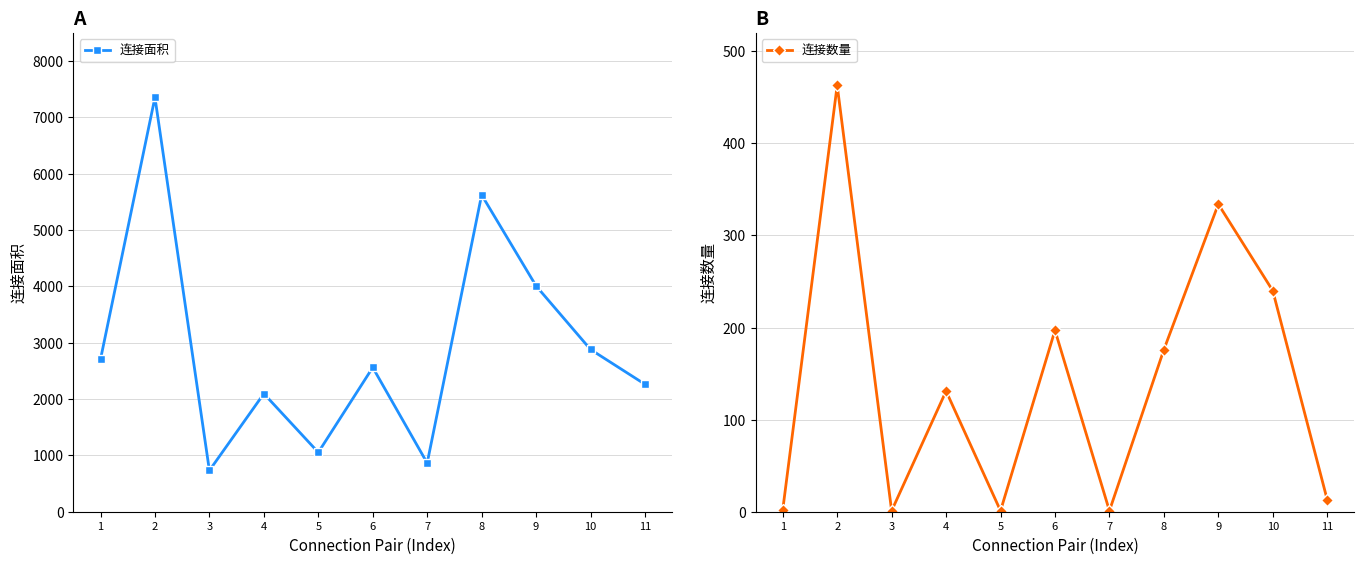

Is this an area chart (filled region under the line)?

No